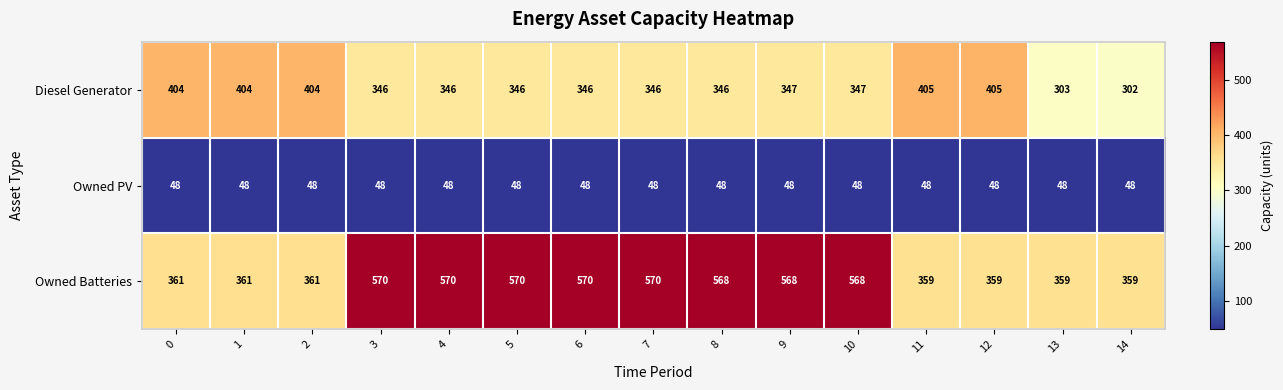

At which label does Owned Batteries first exceed 568?

3